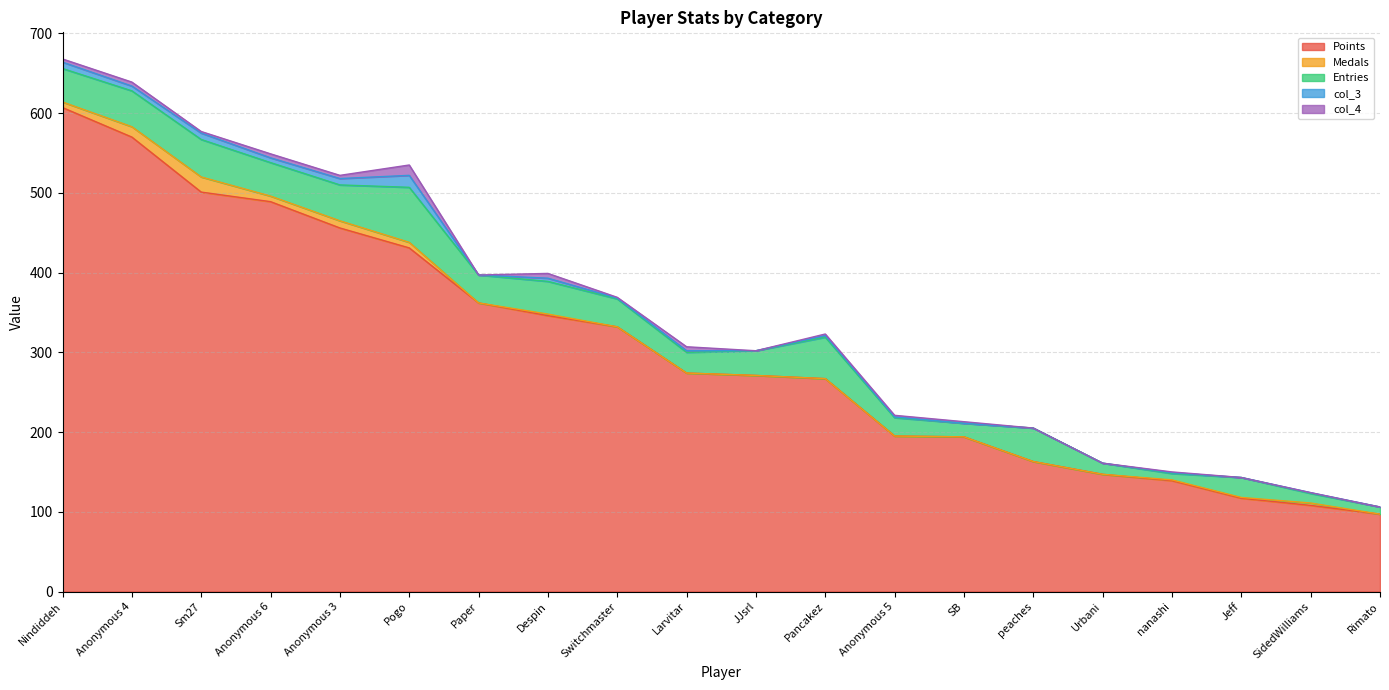

Which has a higher value, nanashi or Anonymous 5?

Anonymous 5